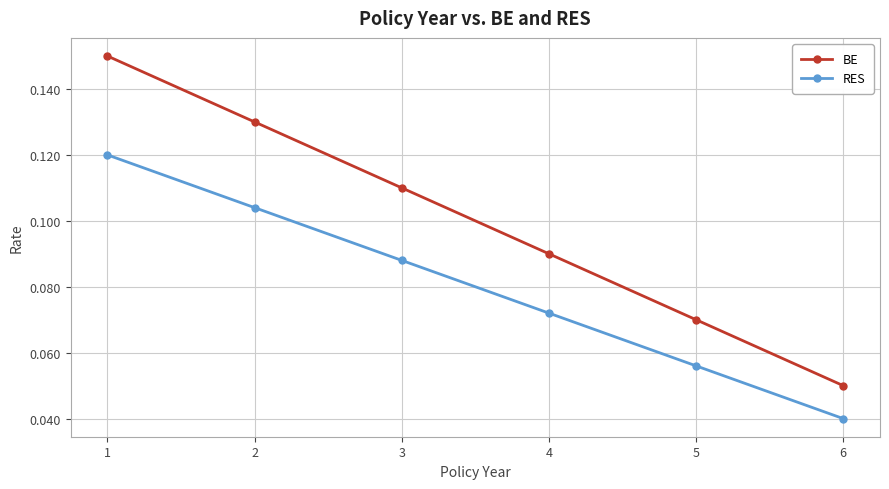

At how many categories does at least one series exceed 0?

6